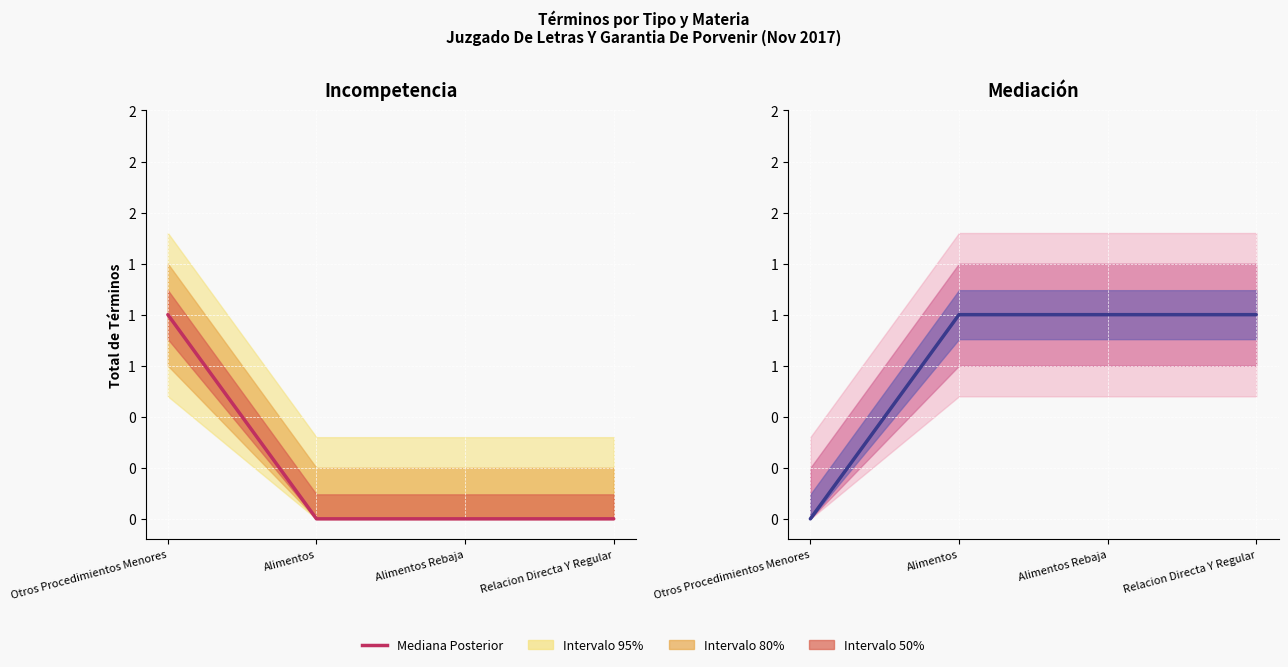

At which category does the chart reach its peak across all series?

Alimentos